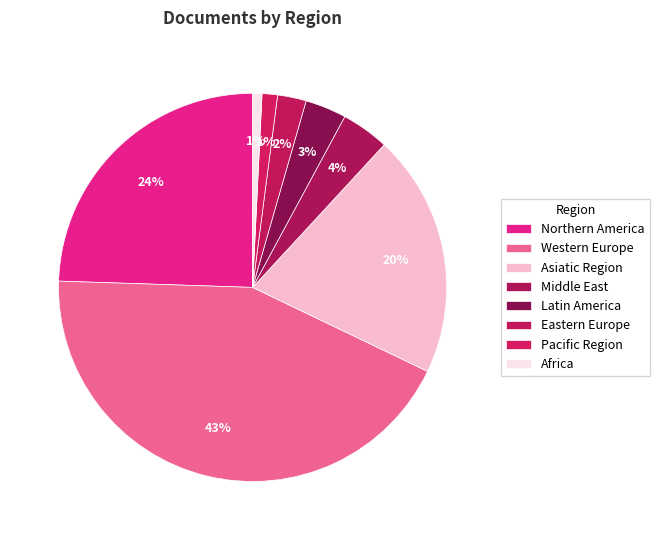

How many slices are in this pie chart?

8